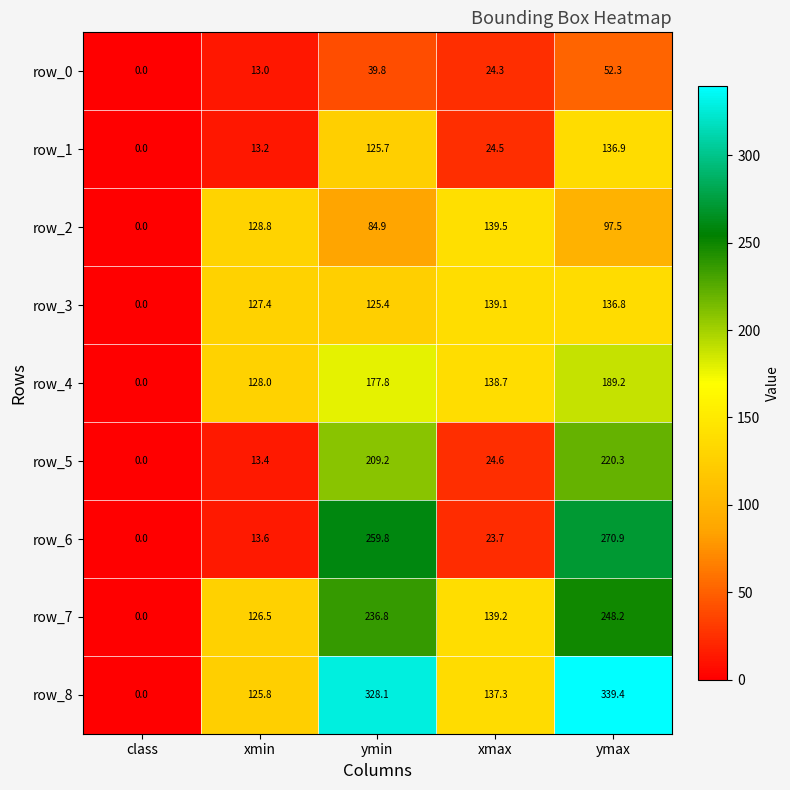

List the series in order of their peak value, lowest first.

row_0, row_1, row_3, row_2, row_4, row_5, row_7, row_6, row_8